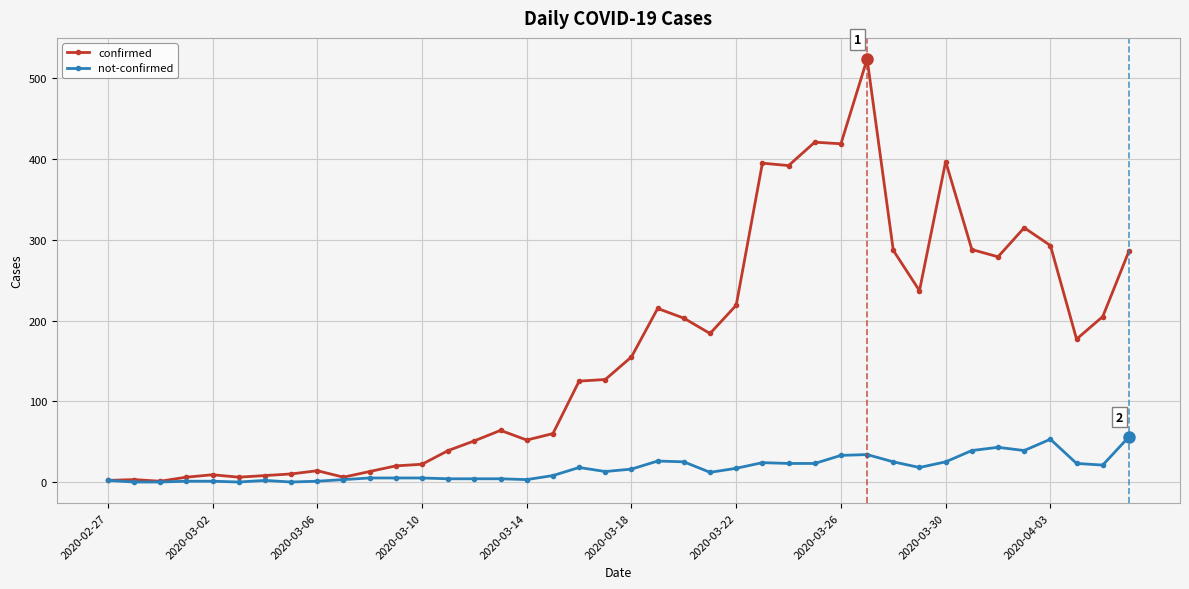

Which series has the widest spread of values?

confirmed